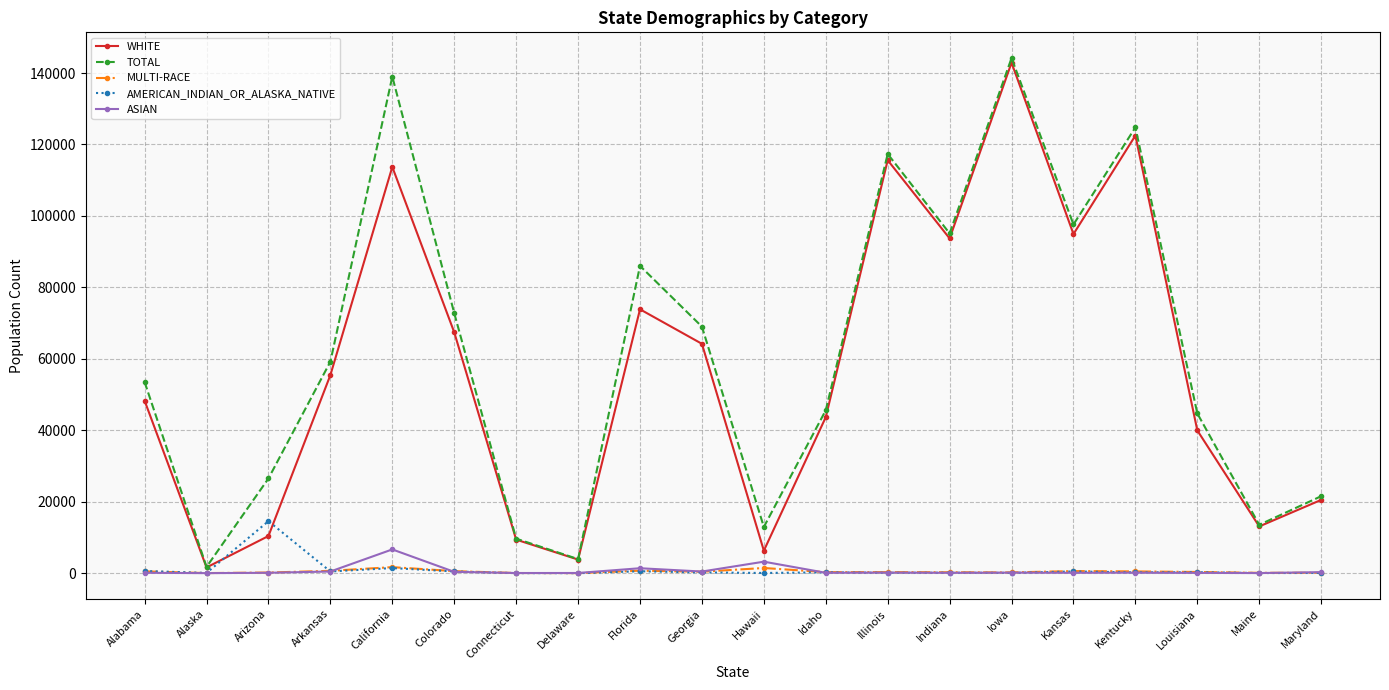

Between Louisiana and Maryland, which series saw the biggest shift?

TOTAL